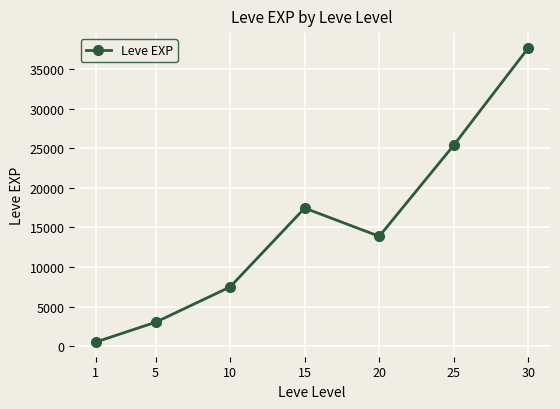

Reading left to right, extract all data points from this chart.

1=510.2	5=3008.3	10=7475.0	15=17445.0	20=13876.7	25=25410.0	30=37715.0